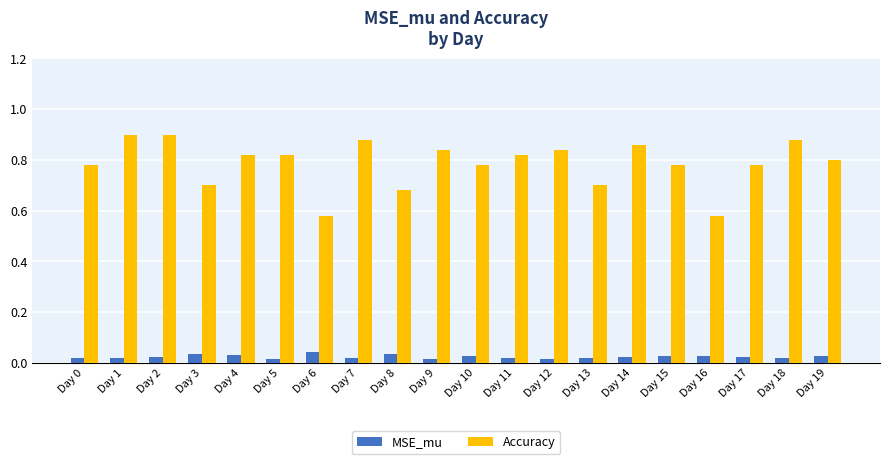

What is the sum of the Accuracy values at Day 8 and Day 14?

1.5